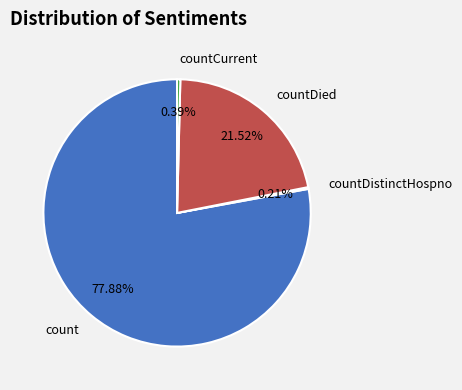

To the nearest percent, what portion does count represent?

78%